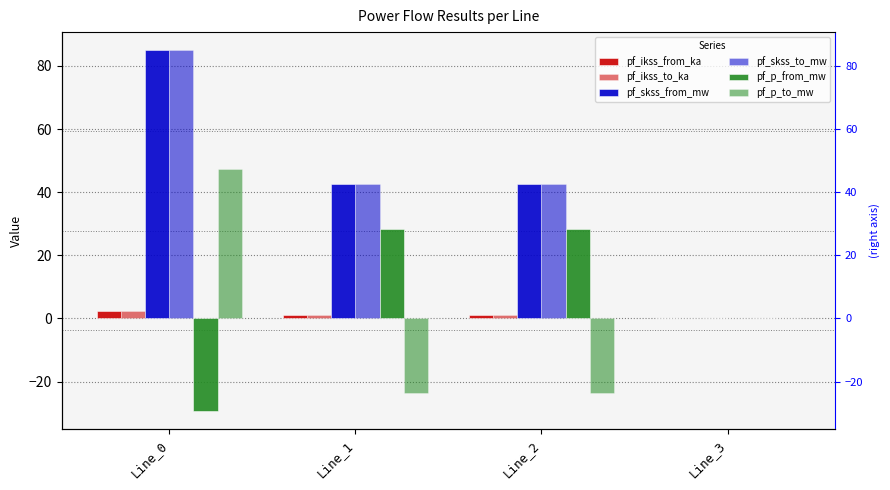

How many categories are shown in the chart?

4